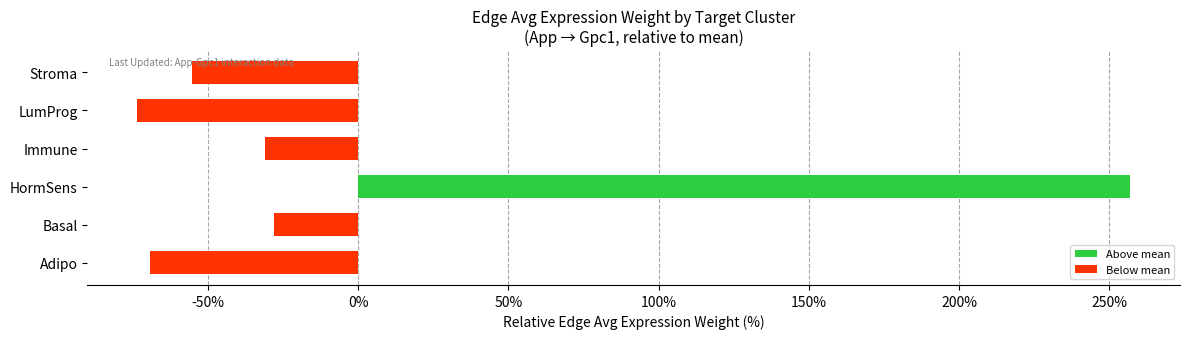

How many values are below zero?

5